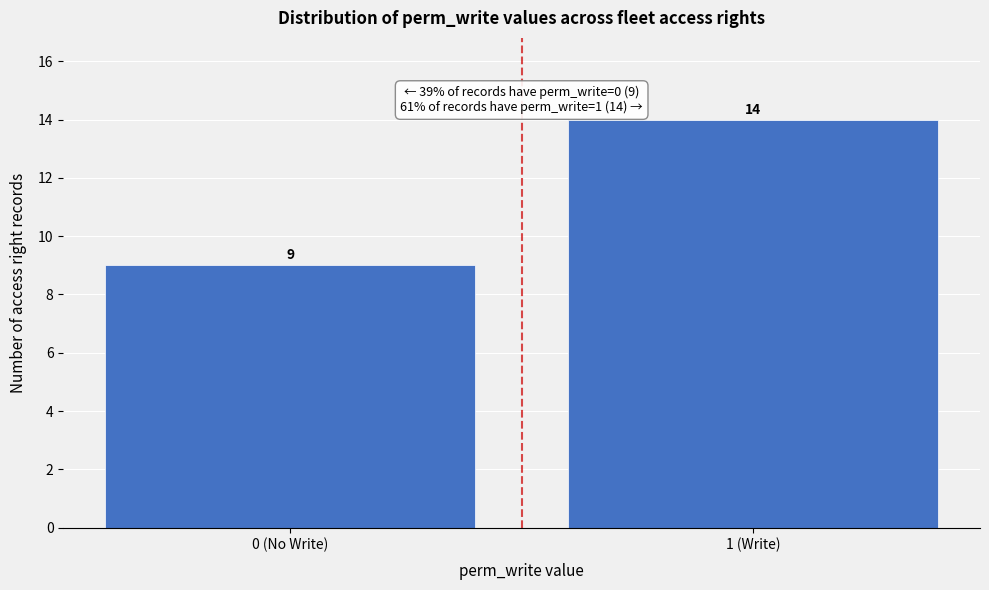

Reading right to left, list all the values displayed in this chart.

1 (Write)=14	0 (No Write)=9